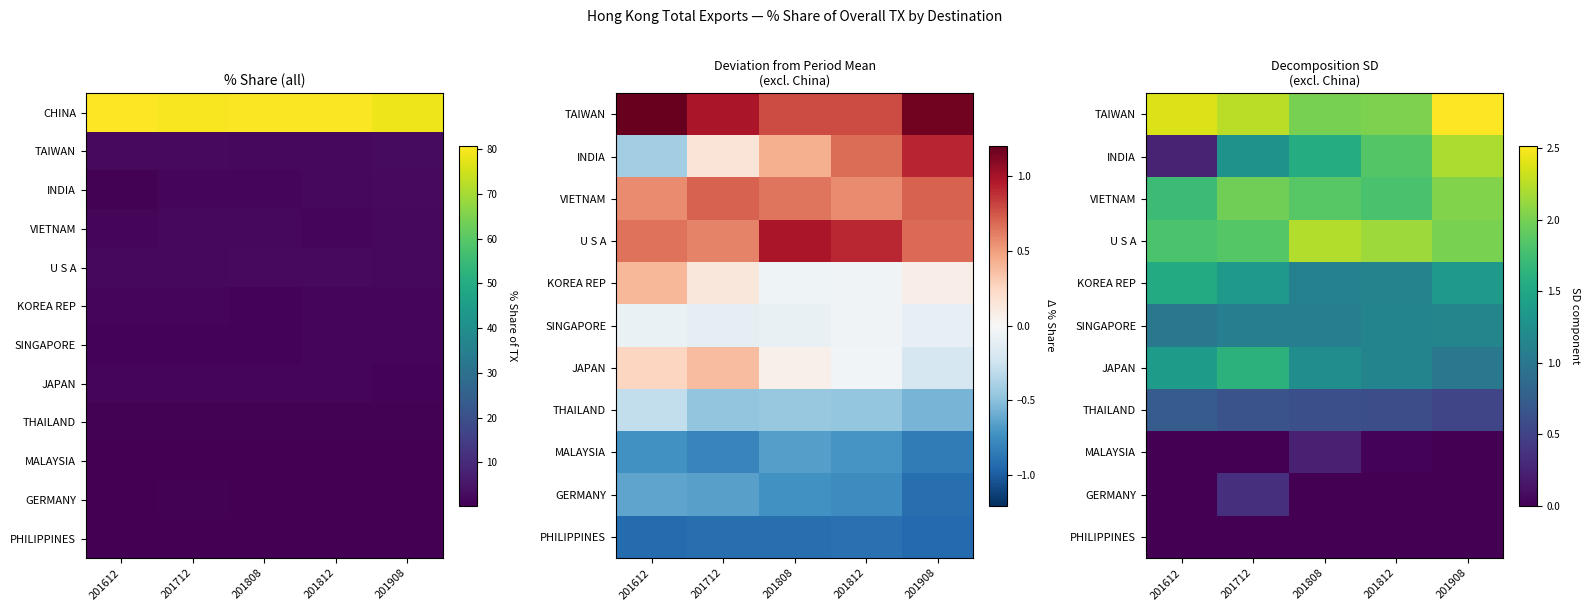

Between 201812 and 201908, which is larger?

201908